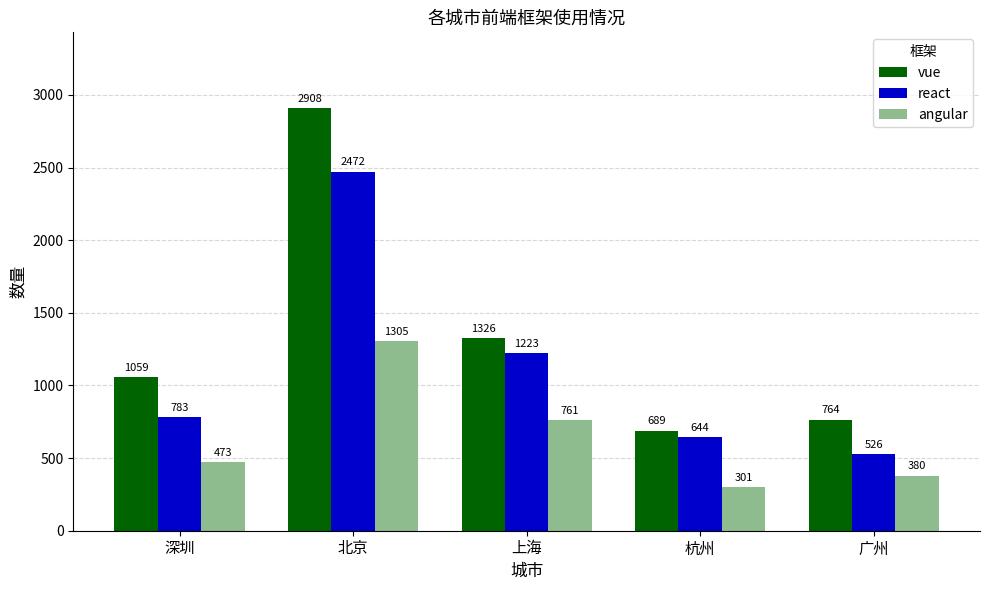

Rank the series by their maximum value, from highest to lowest.

vue, react, angular